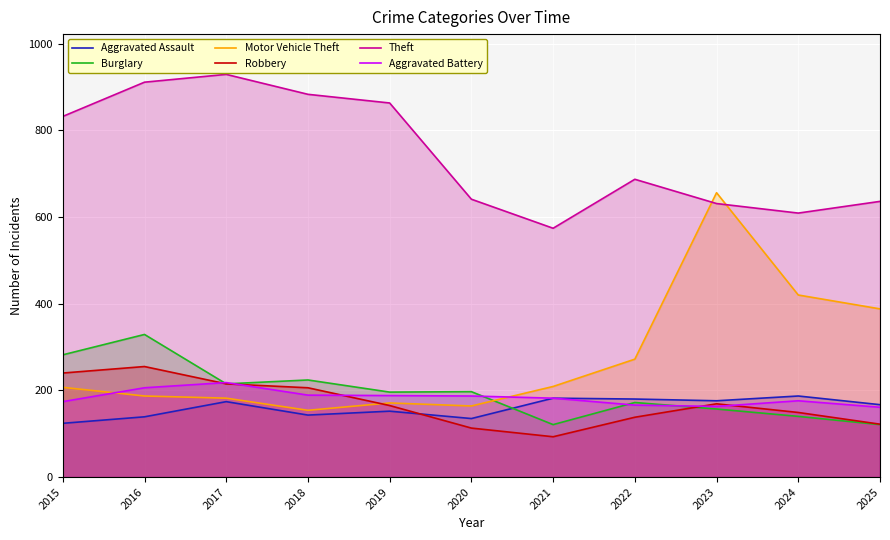

Which has a higher value, 2025 or 2022?

2022